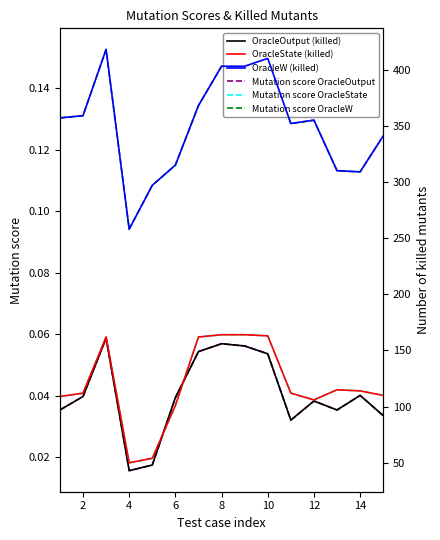

True or false: Mutation score OracleW and Mutation score OracleState intersect in this chart.

False